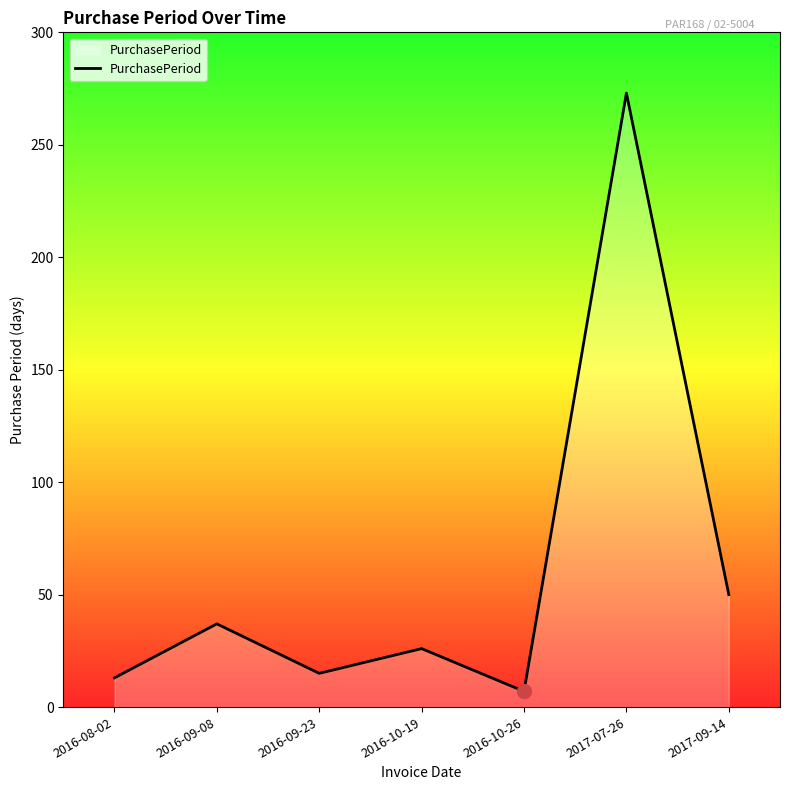

Count the number of data series in this chart.

1